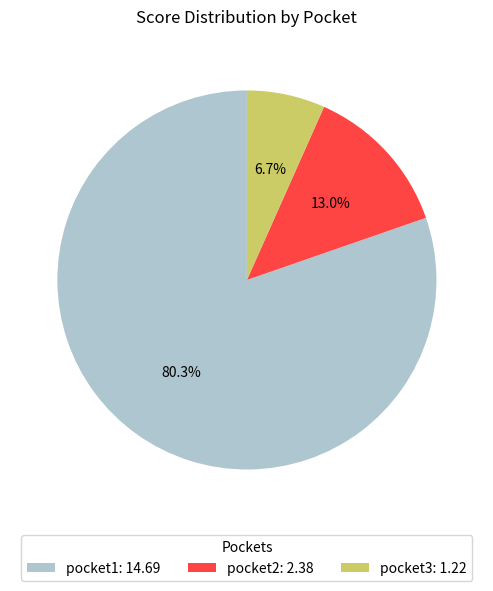

Is it true that pocket1 is 69% of the pie?

False